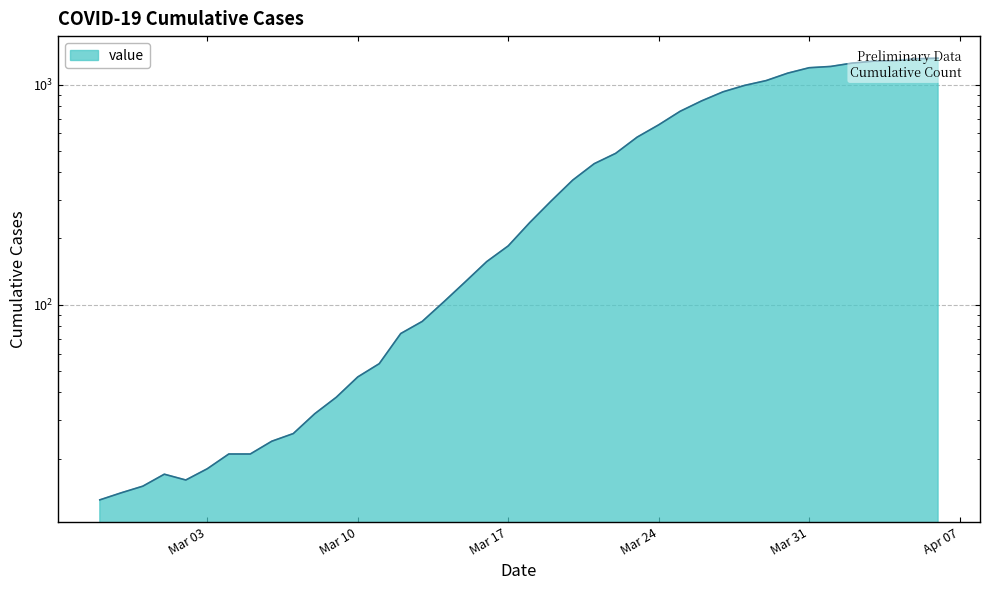

What is the approximate value at 2020-03-05?

21